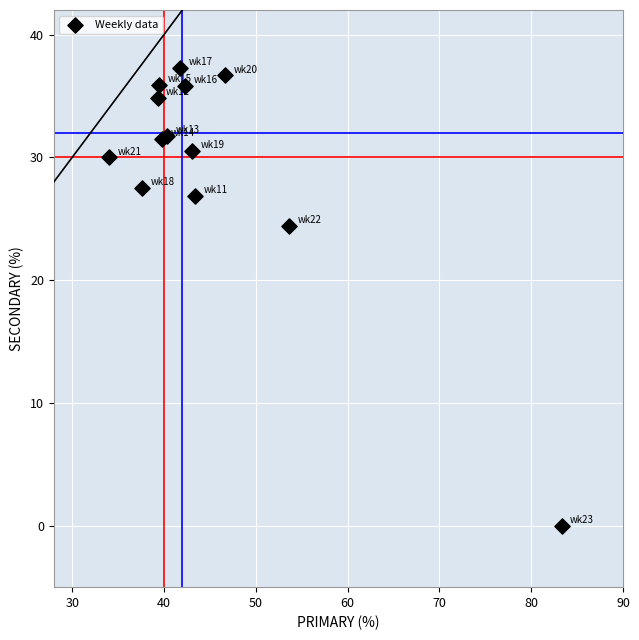

What Y value in the scatter plot is closest to 18?

24.4